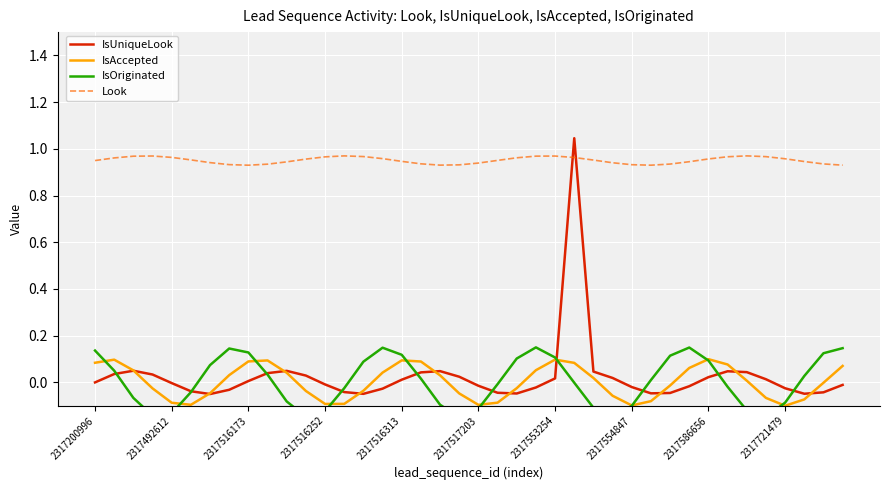

Which series has the largest total across all categories?

Look